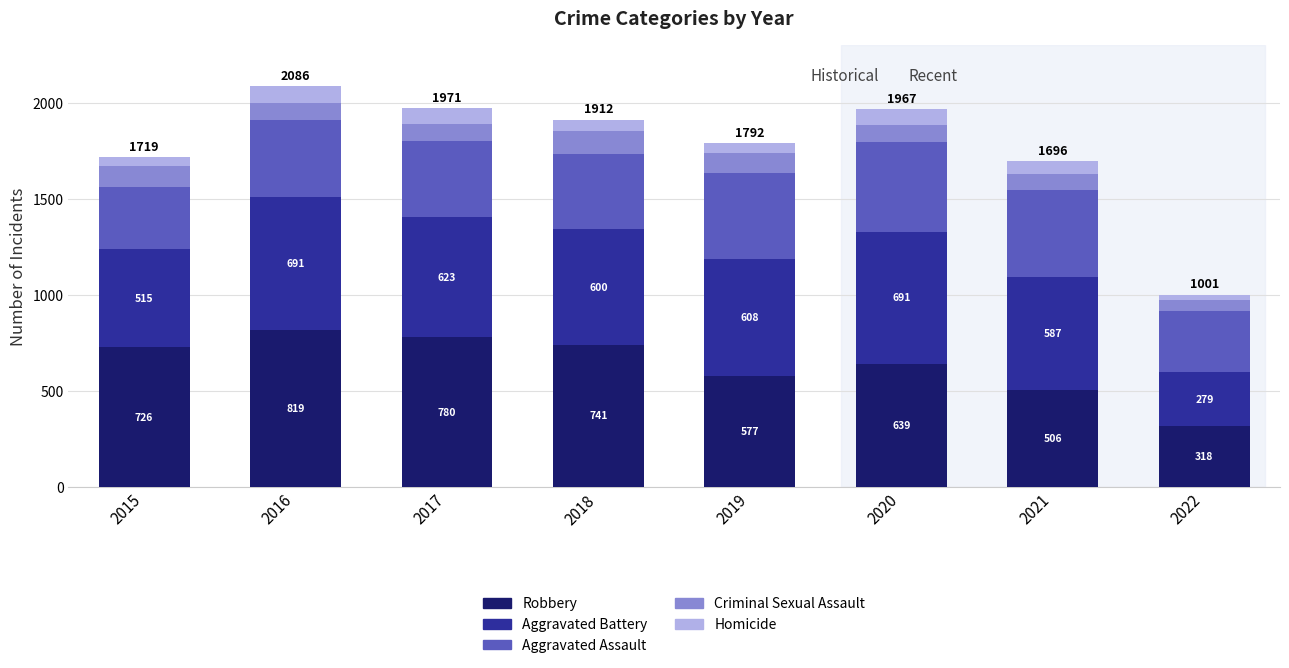

Reading left to right, list the values for the Robbery series.

726	819	780	741	577	639	506	318